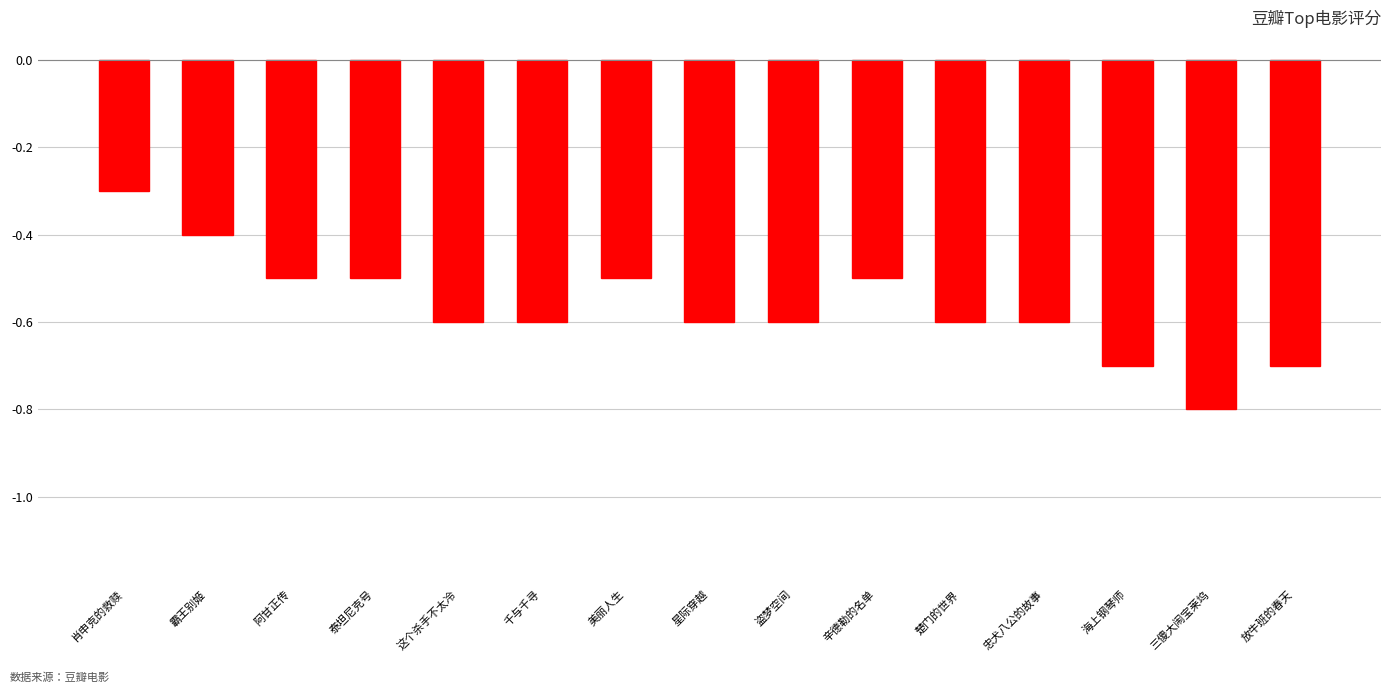

The value at 泰坦尼克号 is -0.3. True or false?

False